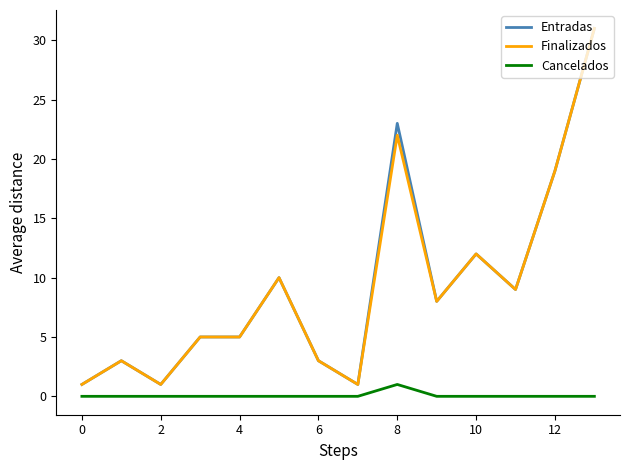

Reading left to right, what are all the values shown in this chart?

Entradas: 1	3	1	5	5	10	3	1	23	8	12	9	19	31
Finalizados: 1	3	1	5	5	10	3	1	22	8	12	9	19	31
Cancelados: 0	0	0	0	0	0	0	0	1	0	0	0	0	0